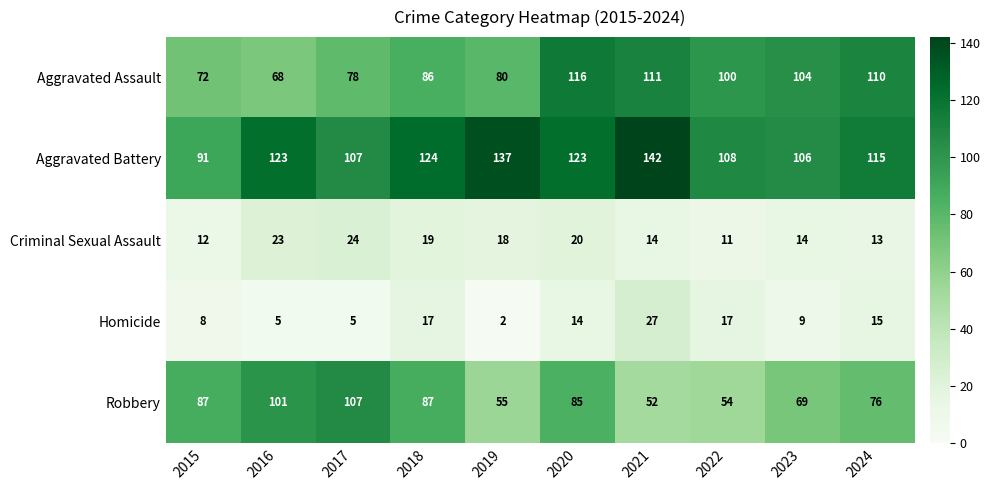

True or false: Criminal Sexual Assault has a value of 9 at 2019.

False